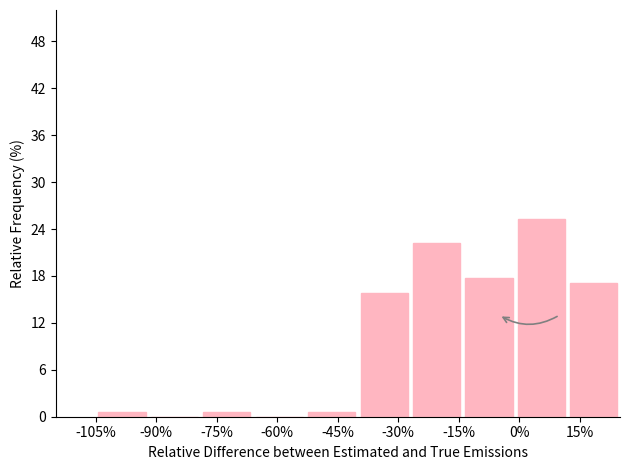

Over which range of the x-axis is the bar tallest?

-1 to 12